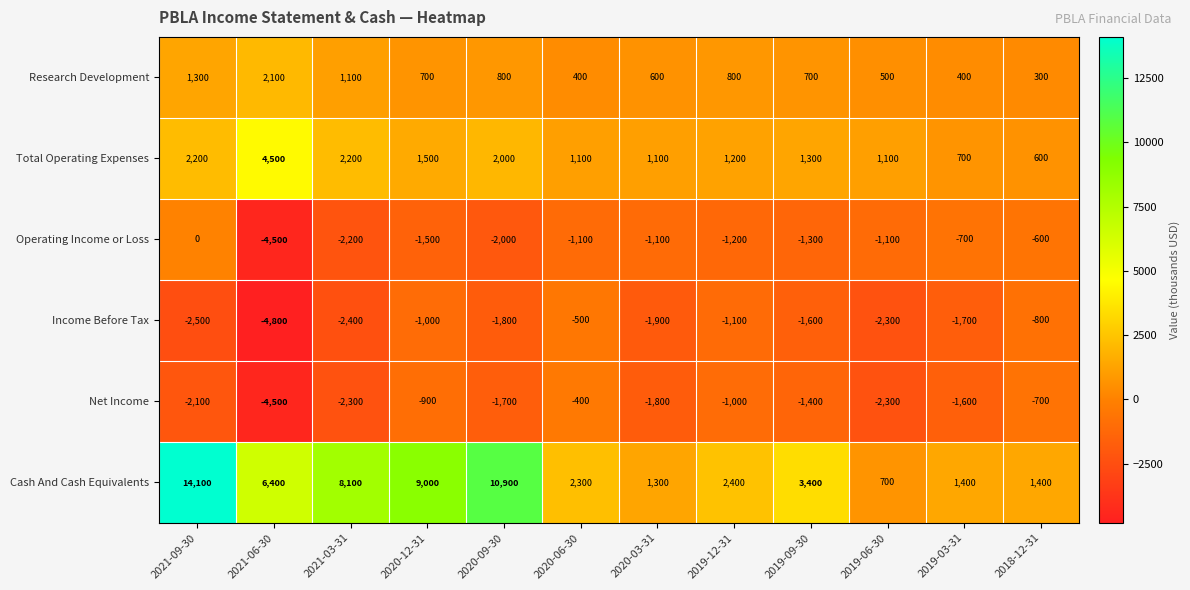

At 2018-12-31, list the series in order from largest to smallest.

Cash And Cash Equivalents, Total Operating Expenses, Research Development, Operating Income or Loss, Net Income, Income Before Tax